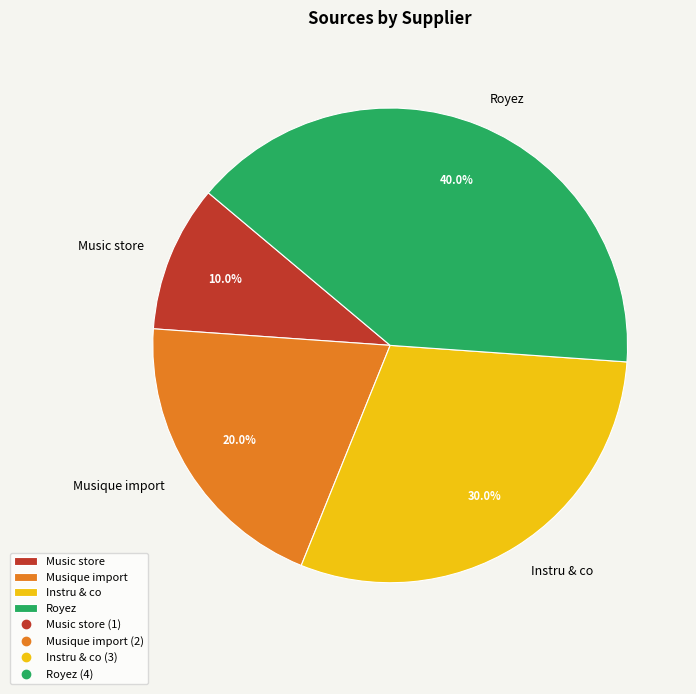

To the nearest percent, what is the difference between the Music store and Instru & co slice percentages?

20%